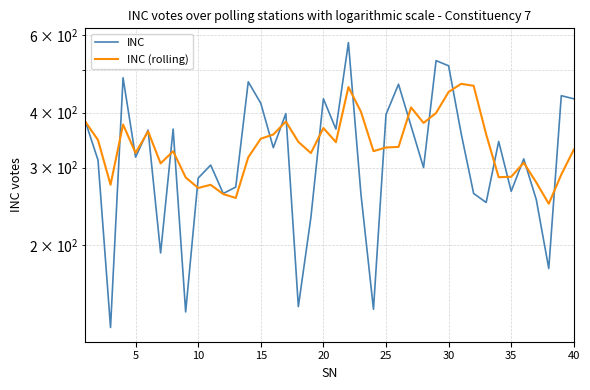

Which series has the largest range (max minus min)?

INC